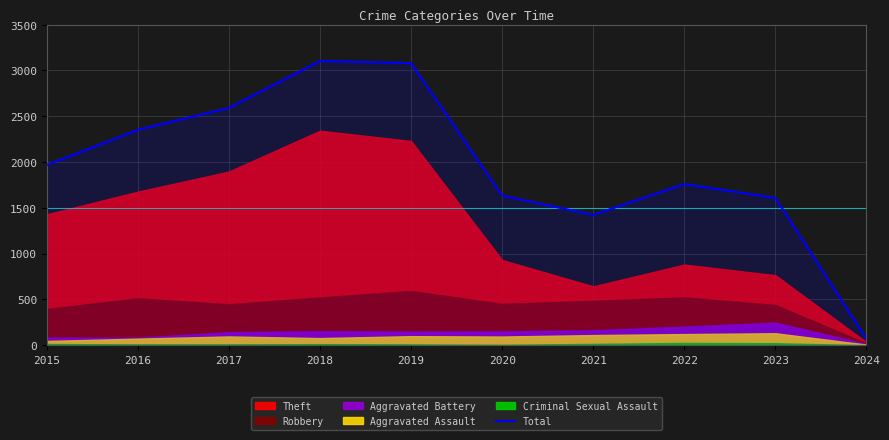

What is the greatest value displayed?

3105